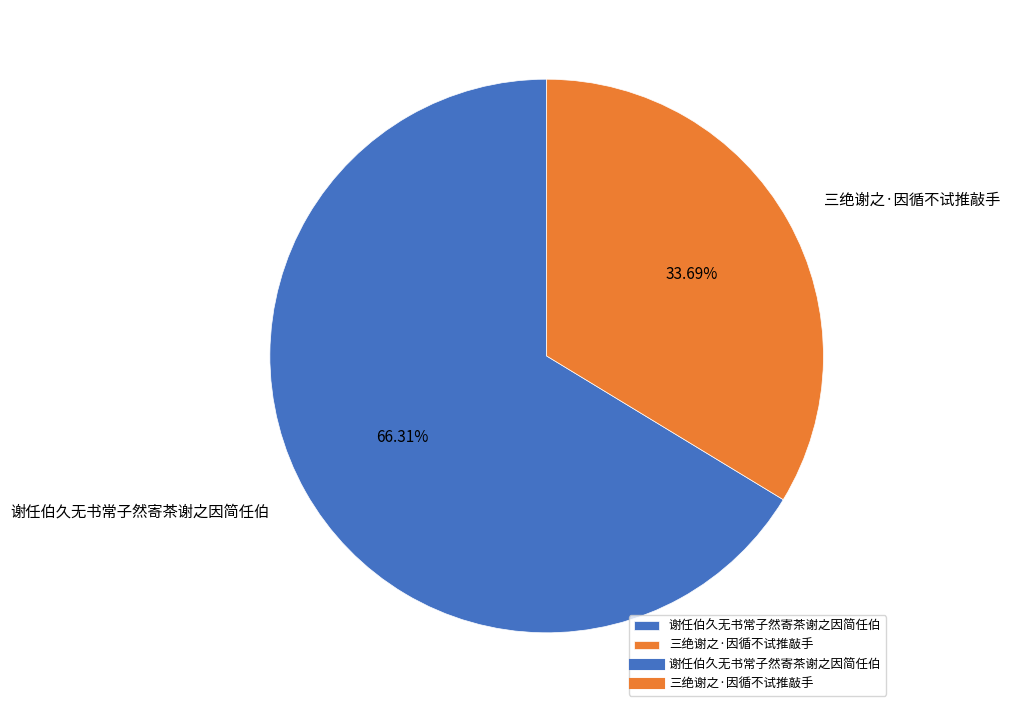

Which category has the biggest portion of the pie?

谢任伯久无书常子然寄茶谢之因简任伯